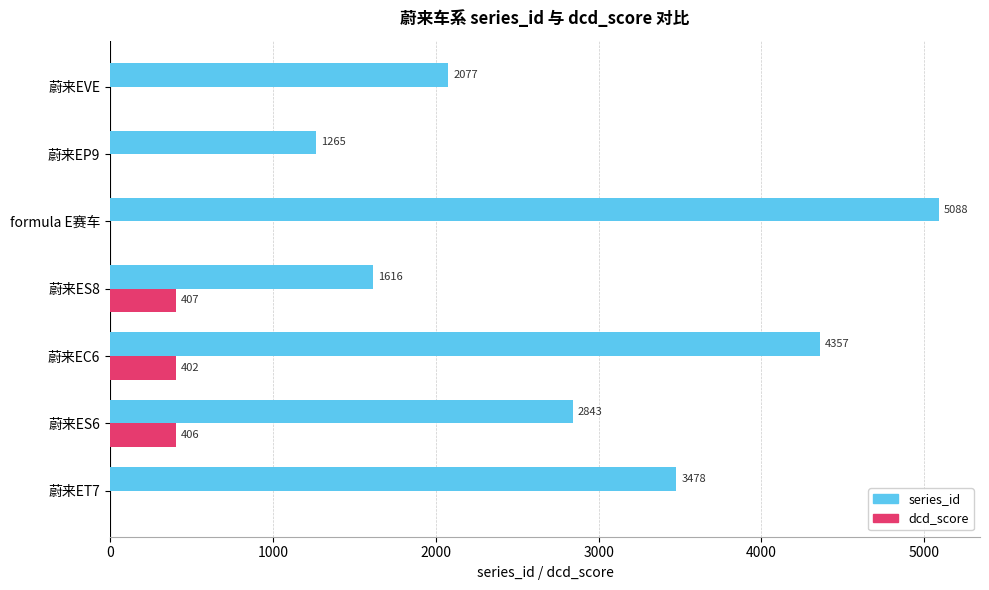

How many categories are shown in the chart?

7